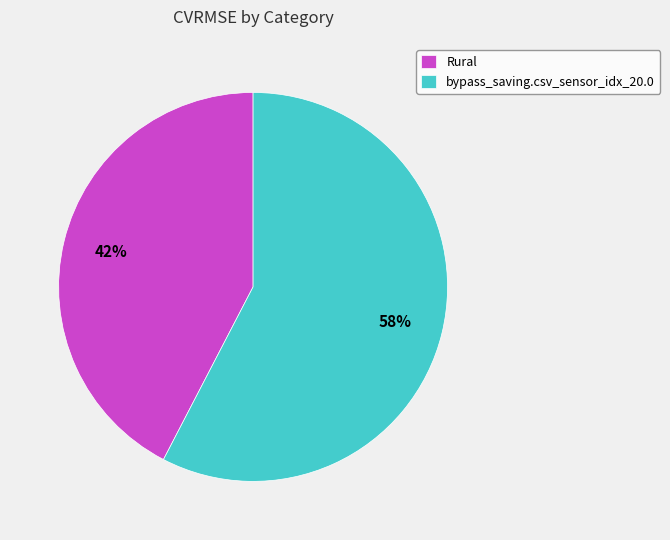

Is the sum of bypass_saving.csv_sensor_idx_20.0 and Rural greater than half?

Yes